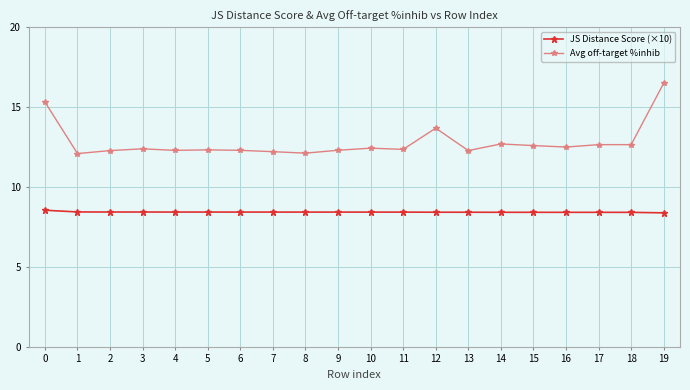

True or false: JS Distance Score (×10) has a value of 8.4 at 6.

True